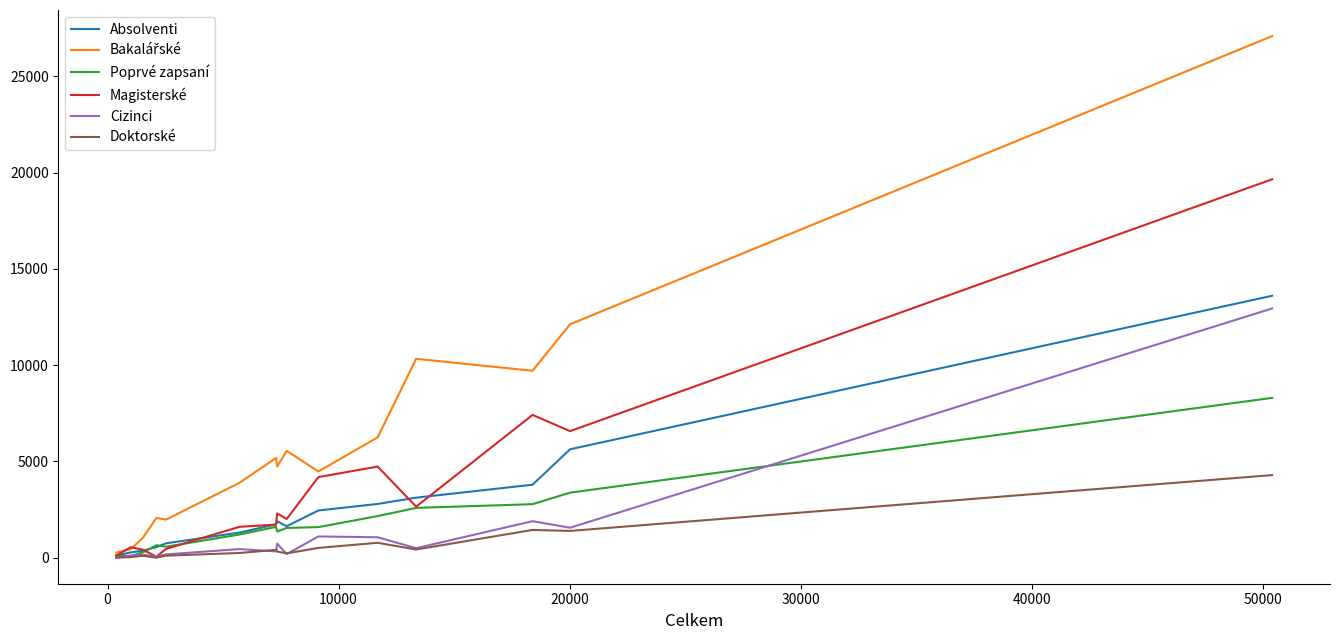

What is the maximum value shown in the chart?

27096